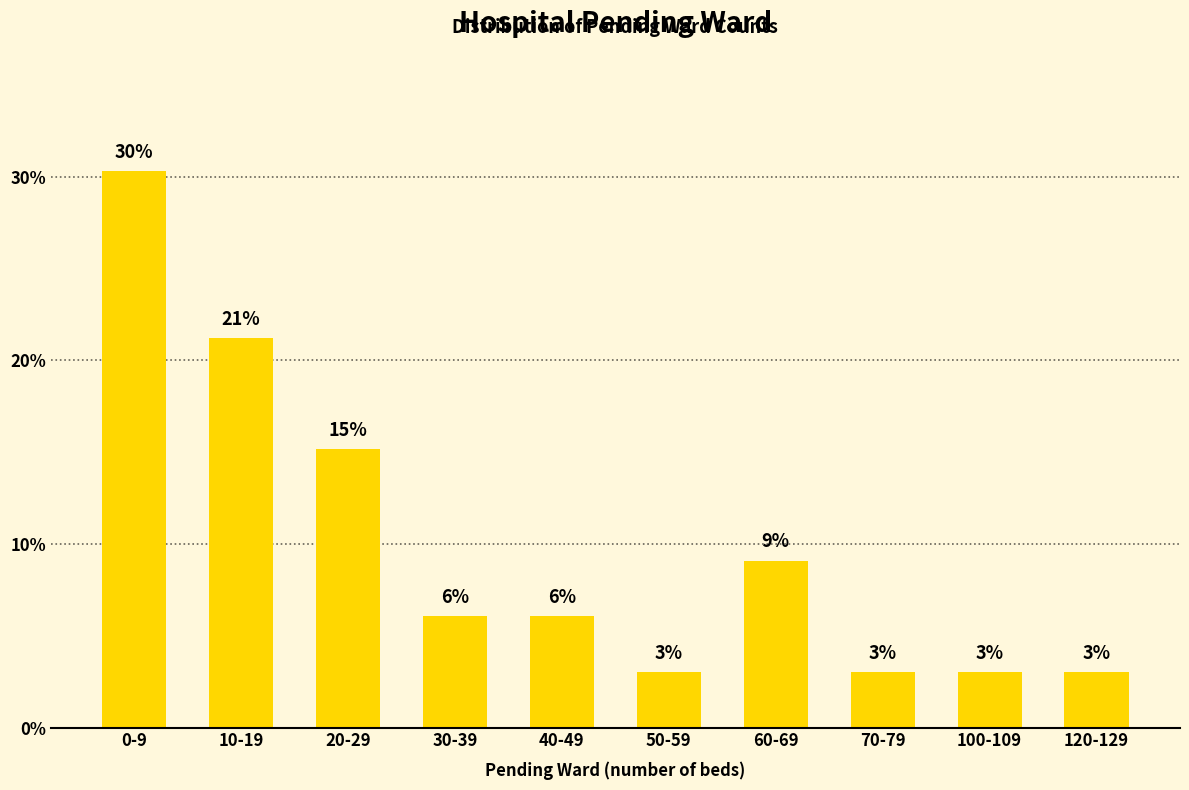

Are the bars horizontal?

No